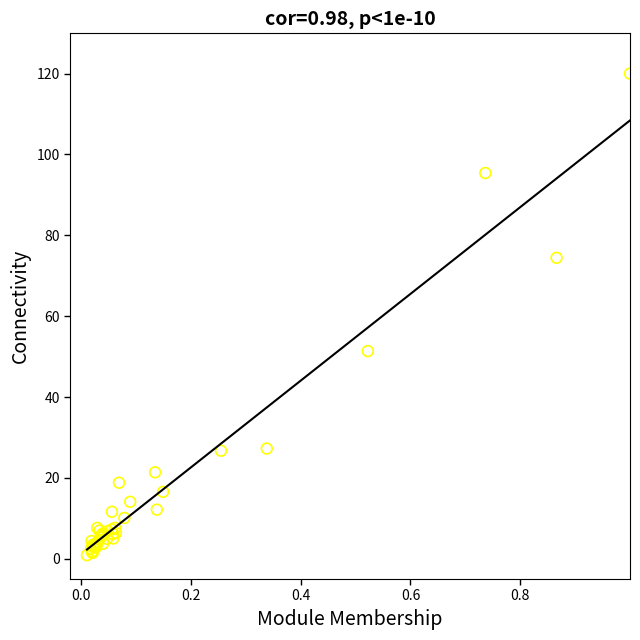

What Y value in the scatter plot is closest to 60?

51.4